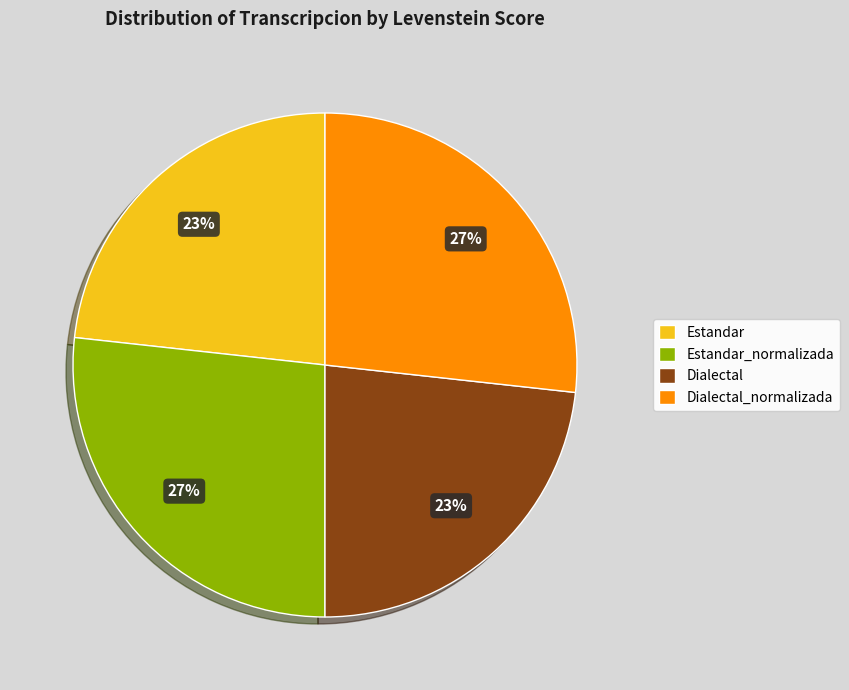

To the nearest percent, what is the combined percentage of Dialectal and Dialectal_normalizada?

50%